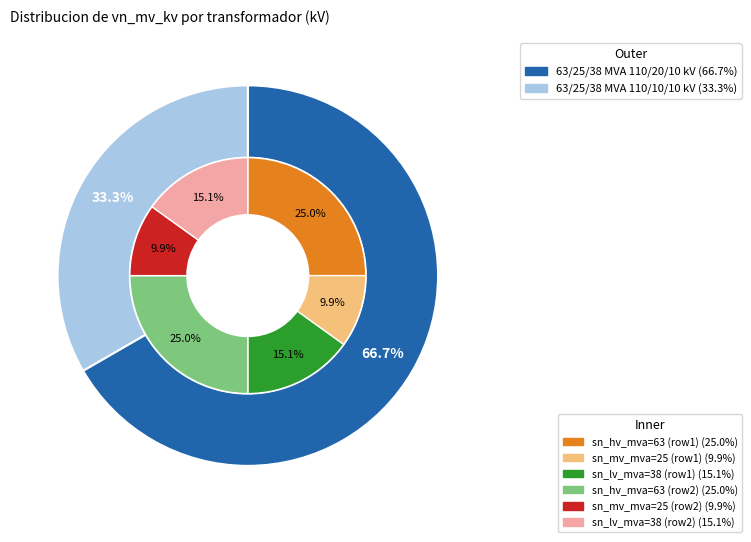

How many slices are in this pie chart?

2